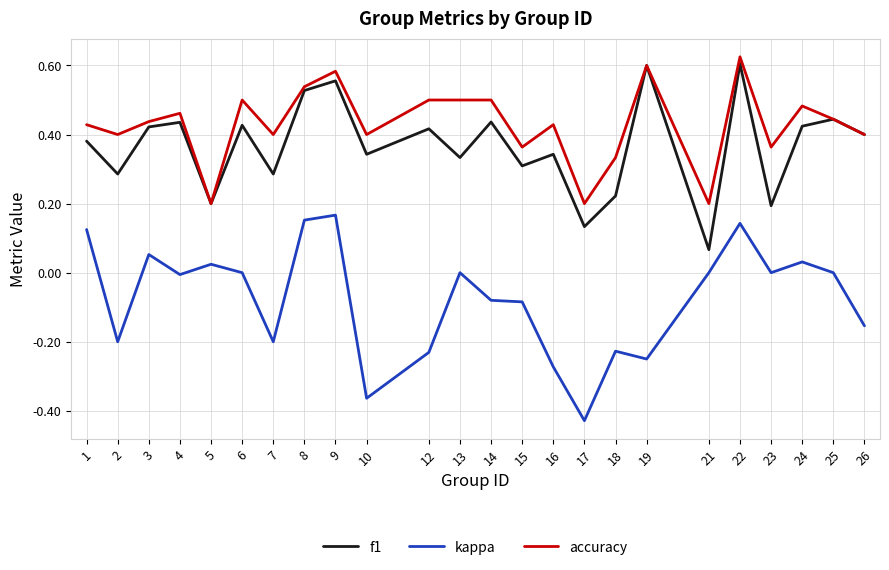

Which label corresponds to the largest value in the chart?

22